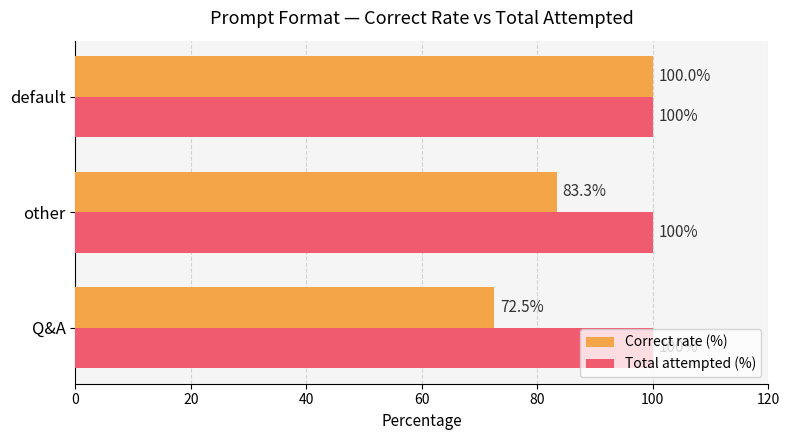

True or false: Total attempted (%) has a value of 166.3 at Q&A.

False